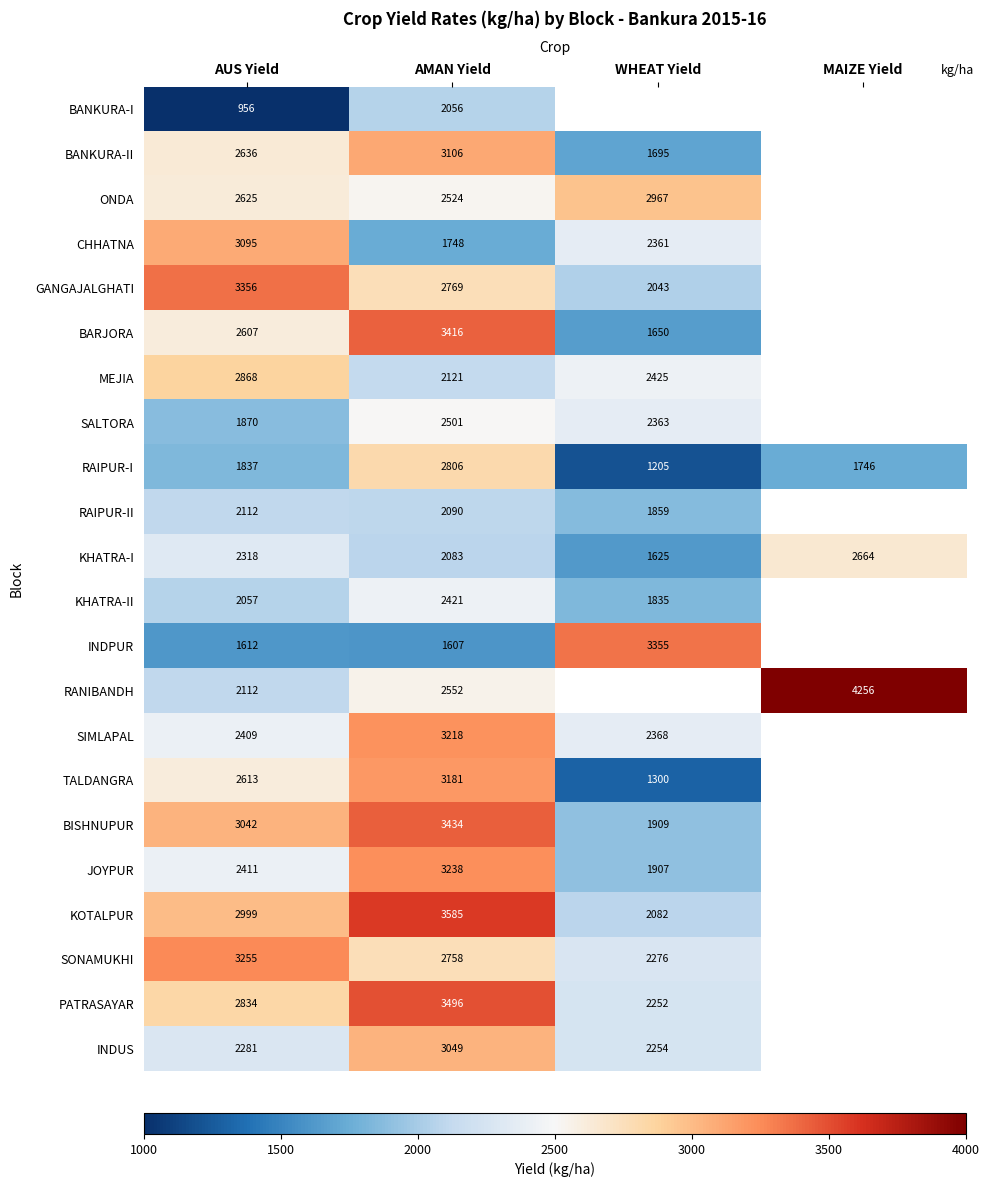

At how many categories does at least one series exceed 3576?

2